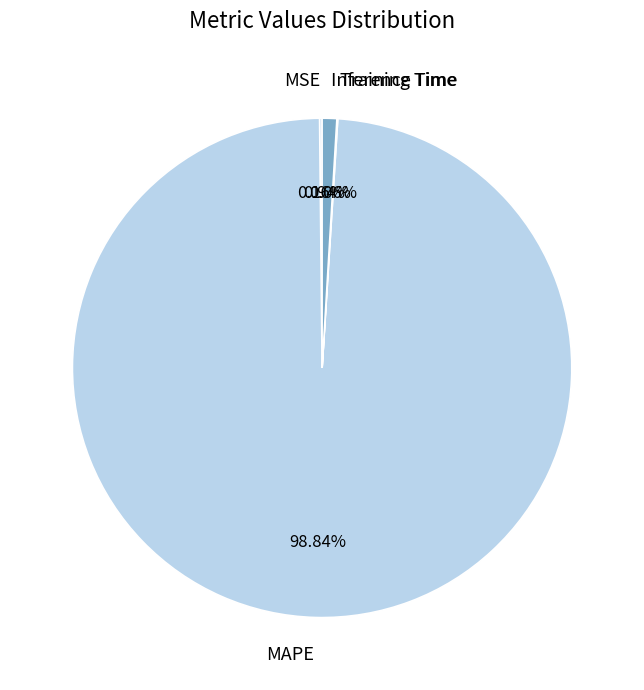

Is there any slice that represents more than half of the pie?

Yes